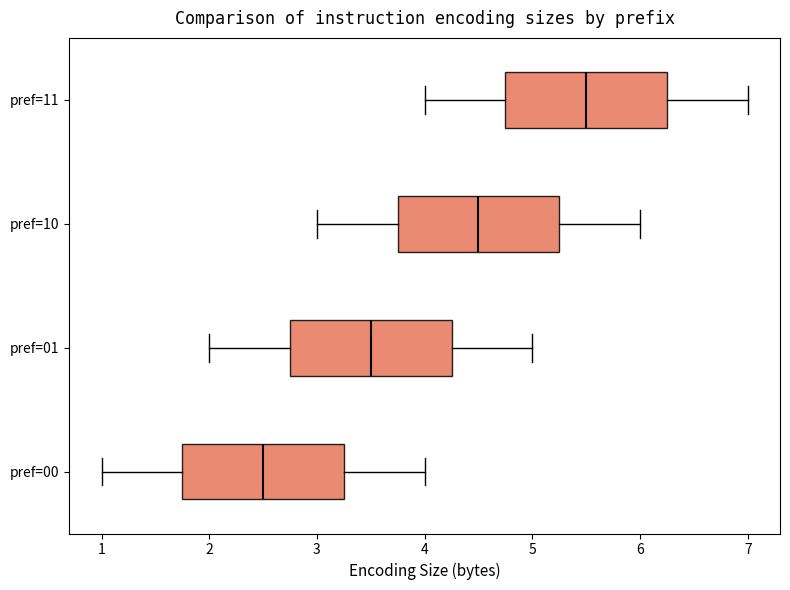

Where is the right edge of the box for pref=11 on the x-axis? The values are not printed on the chart, so give them approximately, as read against the axis.

6.3